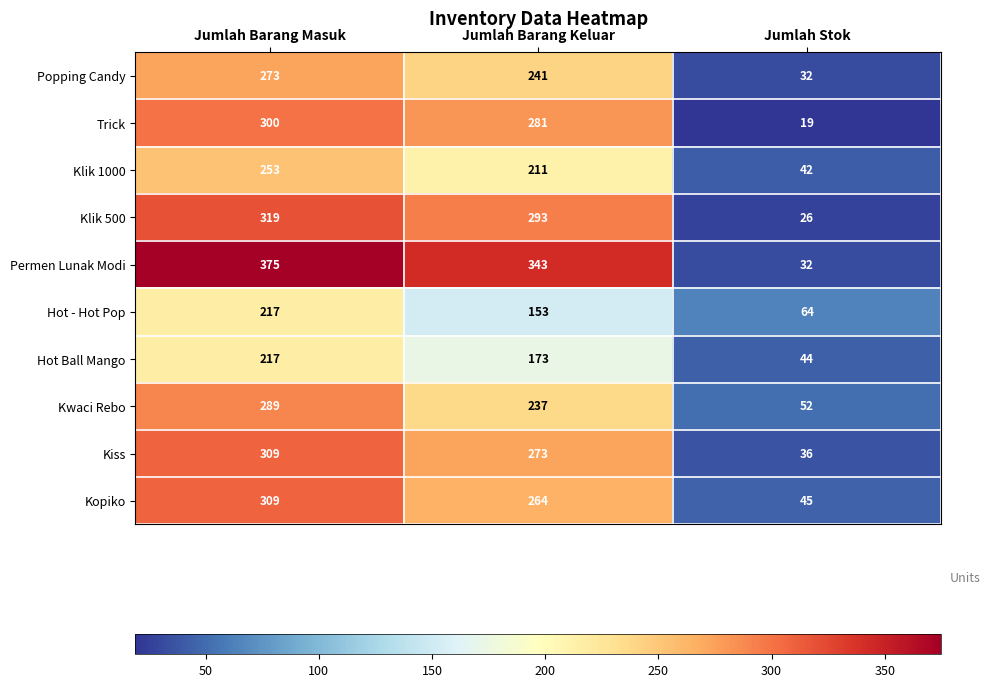

What is the total value across all series at Jumlah Stok?

392